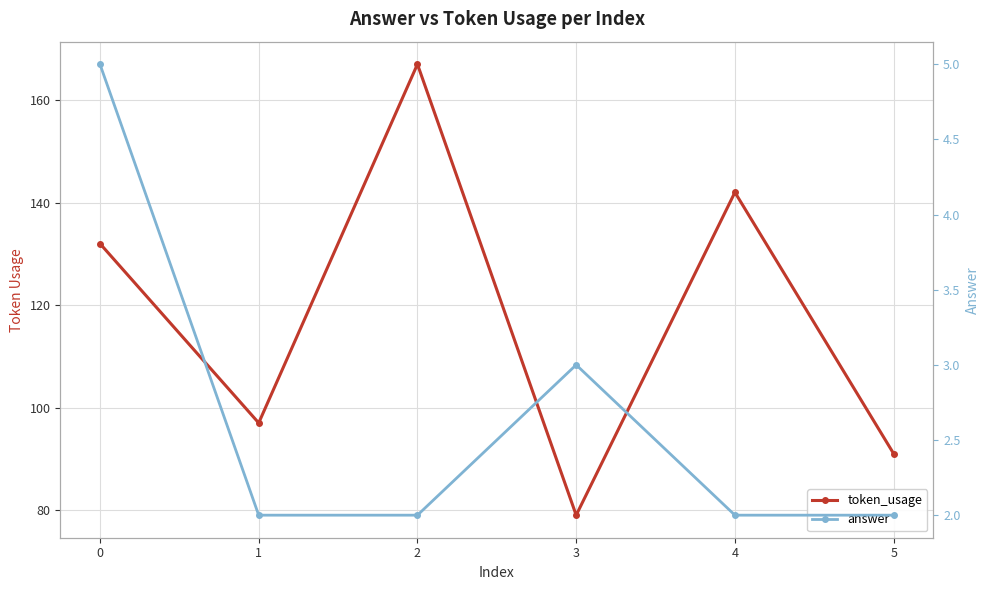

True or false: token_usage and answer intersect in this chart.

False